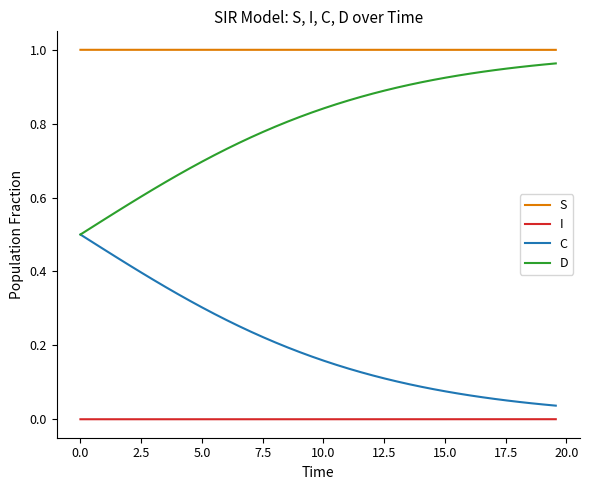

List the series in order of their overall mean, lowest first.

I, C, D, S